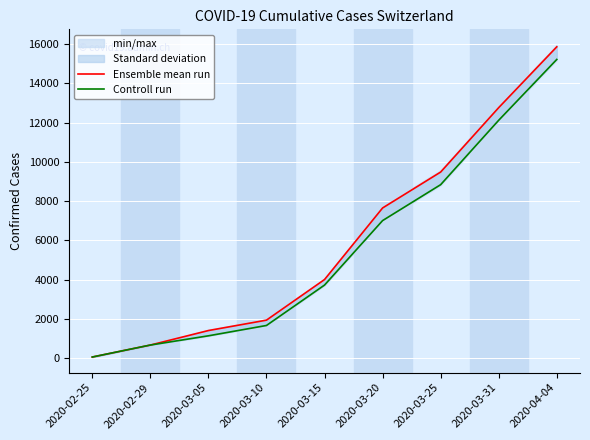

What is the difference between the maximum and minimum values in the Ensemble mean run series?

15777